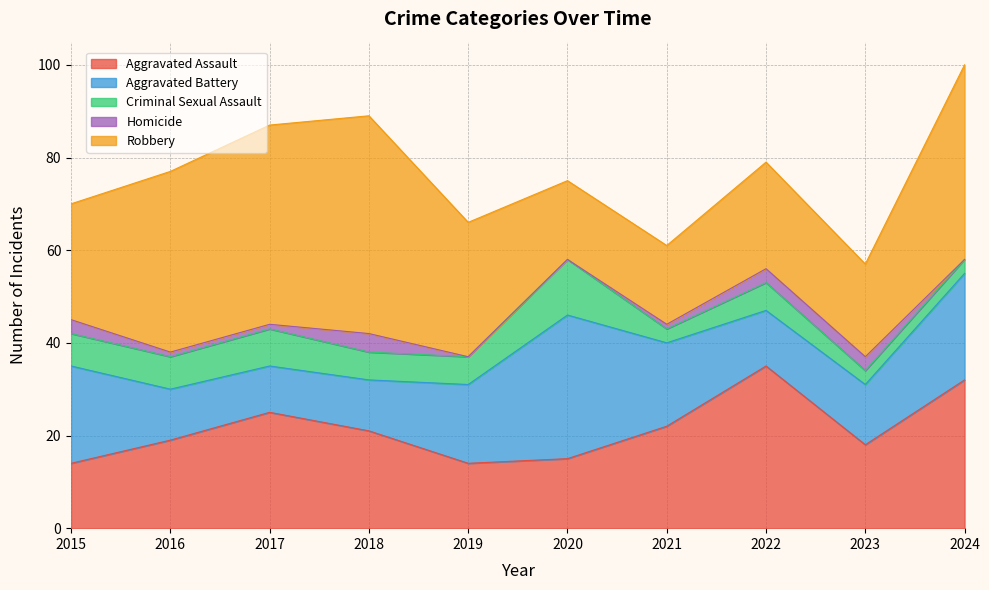

What is the difference between the highest and lowest values at 2020?

31